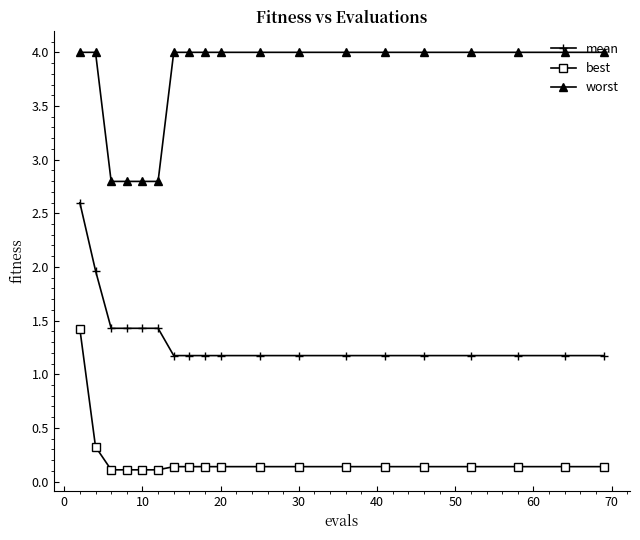

What is the sum of all worst values?

71.2